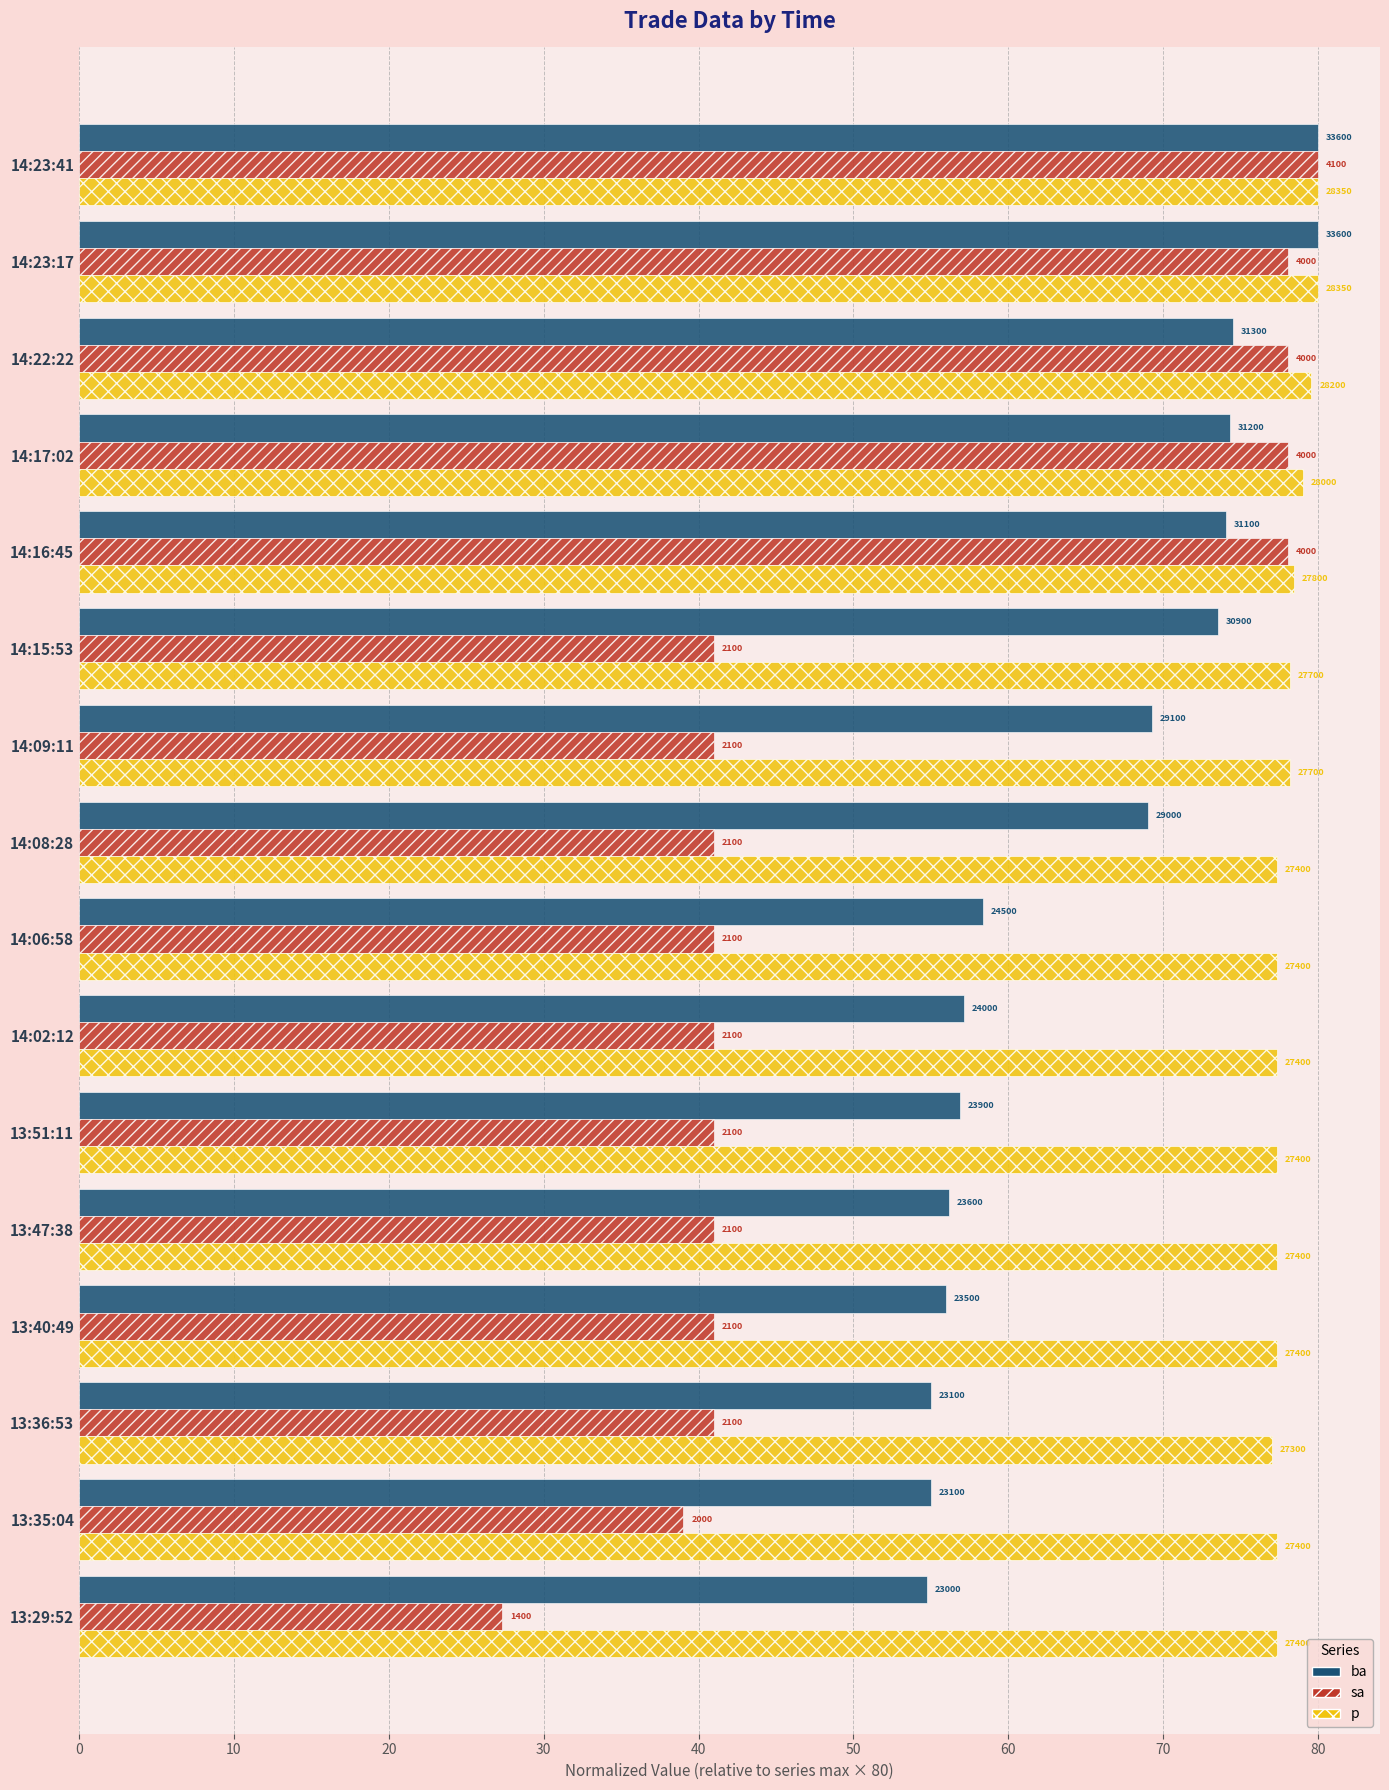

What are all the series names shown in the legend?

ba, sa, p